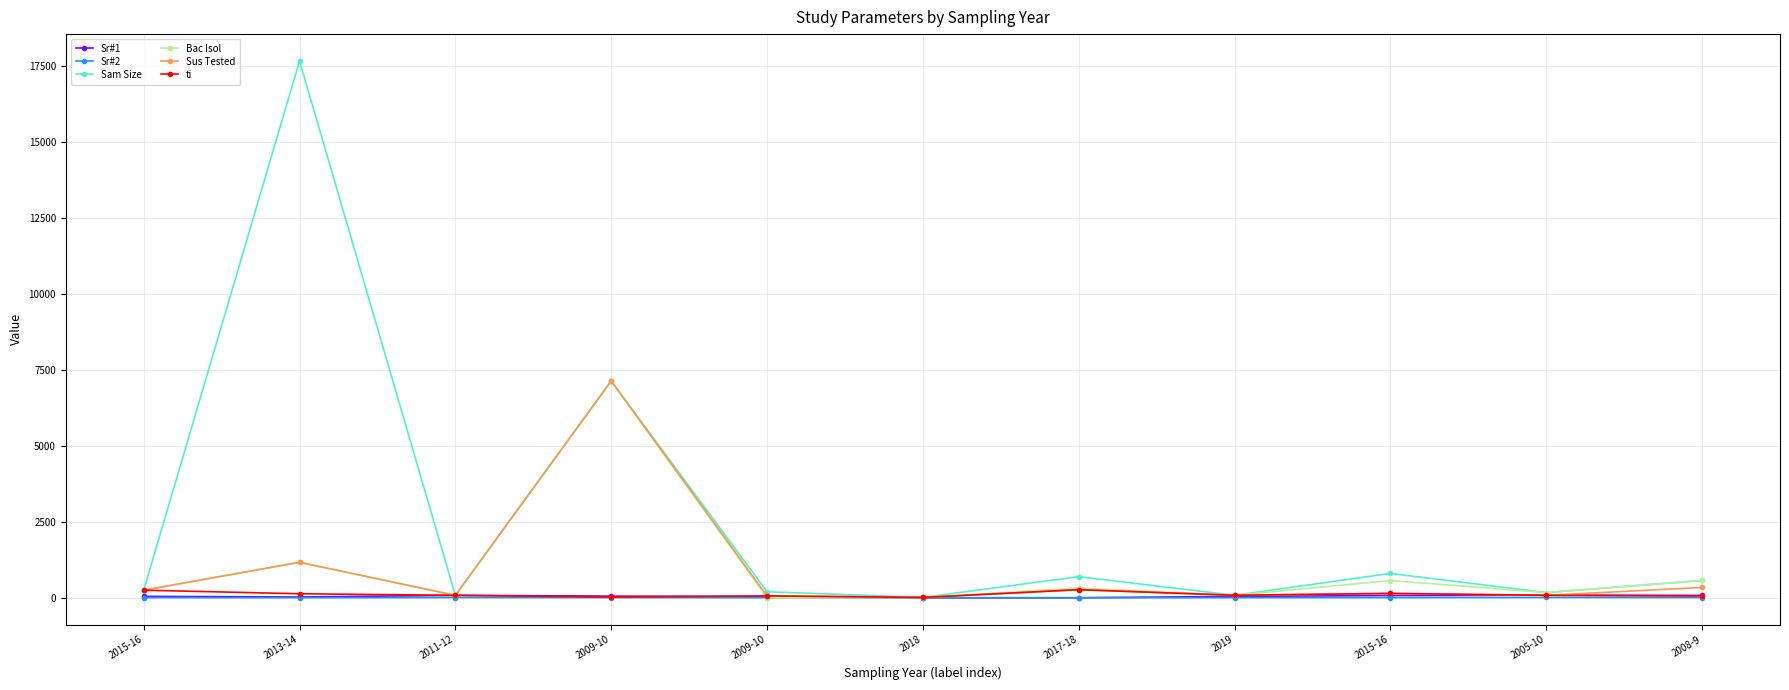

At 2017-18, list the series in order from largest to smallest.

Sam Size, Bac Isol, Sus Tested, ti, Sr#1, Sr#2